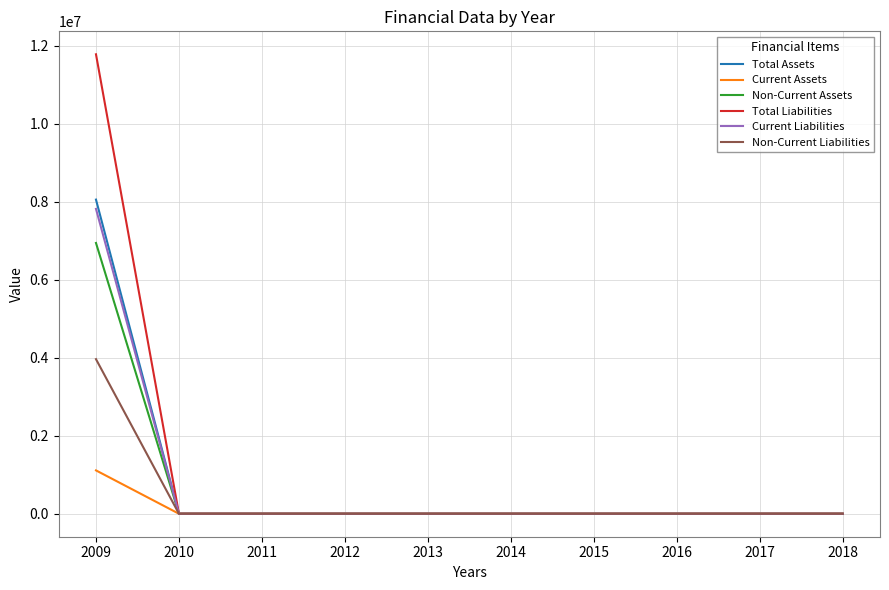

What are all the series names shown in the legend?

Total Assets, Current Assets, Non-Current Assets, Total Liabilities, Current Liabilities, Non-Current Liabilities